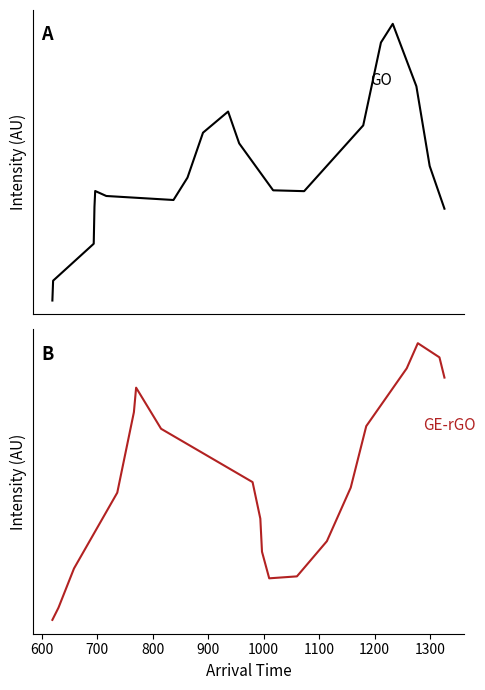

Reading left to right, what are all the values shown in this chart?

GO: 1.1	1.3	1.6	1.9	2.0	2.0	2.0	2.1	2.5	2.7	2.4	2.0	2.0	2.6	3.3	3.4	2.9	2.2	1.9
GE-rGO: 1.0	1.1	1.2	1.4	1.7	1.8	1.6	1.5	1.3	1.2	1.1	1.2	1.3	1.4	1.7	1.8	1.9	1.9	1.8